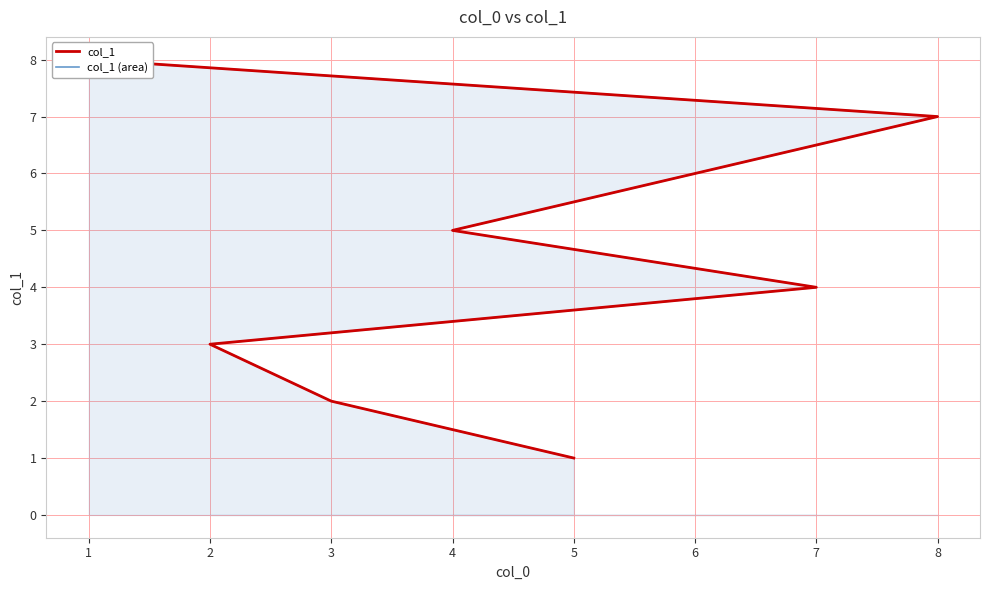

What is the difference between the maximum and minimum values in the col_1 series?

7